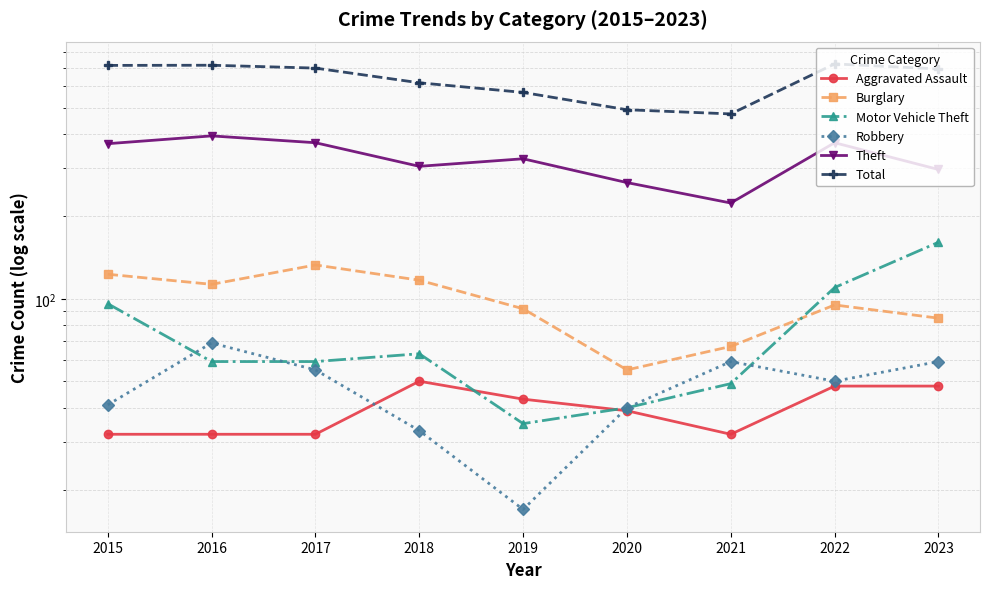

What is the spread (max minus min) of values at 2019?

551